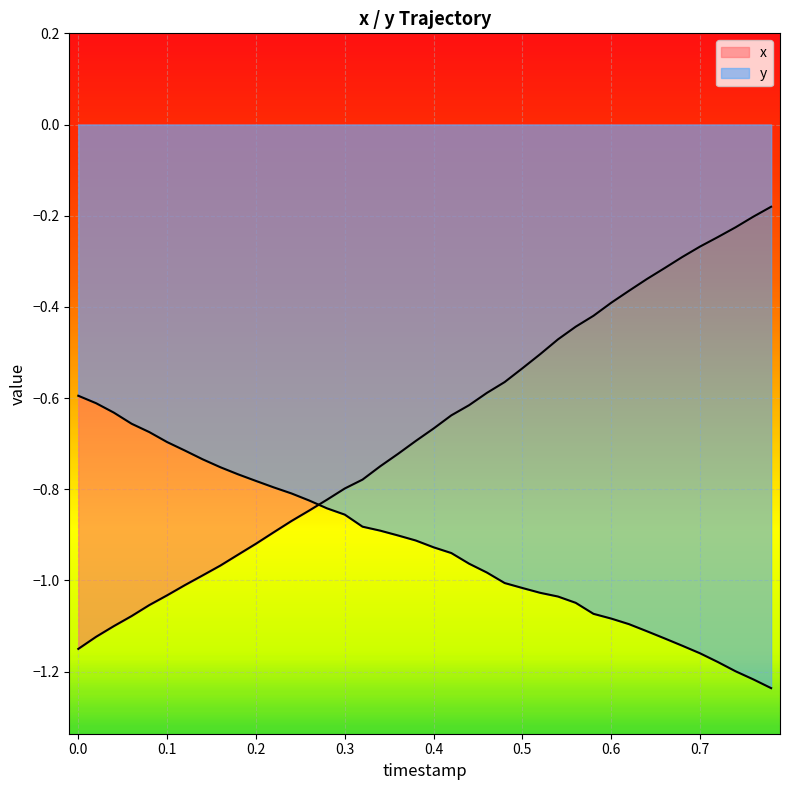

Which series ends up on top after the final intersection of y and x?

x